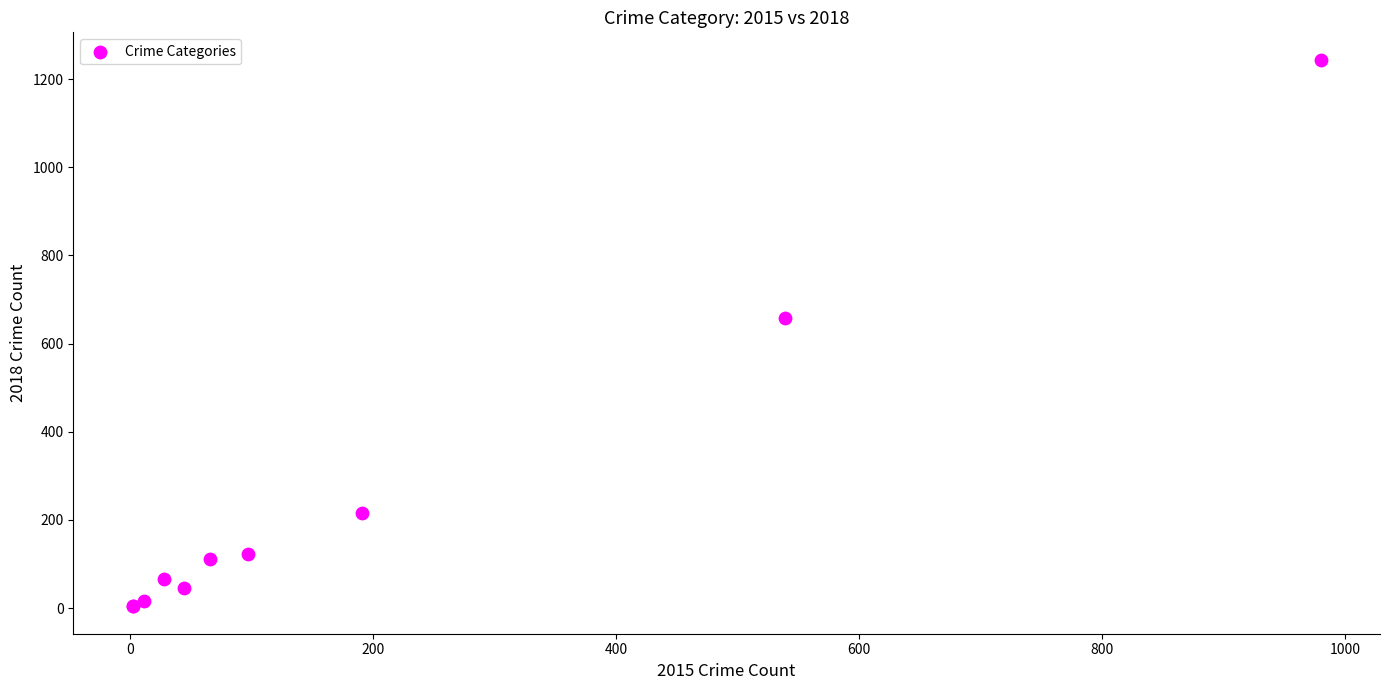

What Y value in the scatter plot is closest to 624?

659